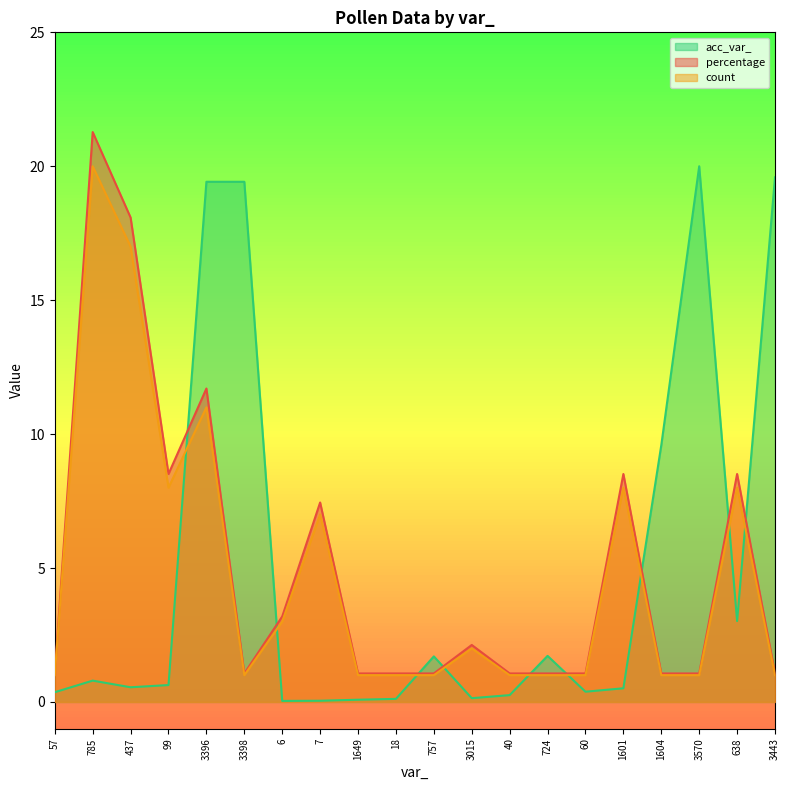

How many interior local peaks does the acc_var_ series have?

4